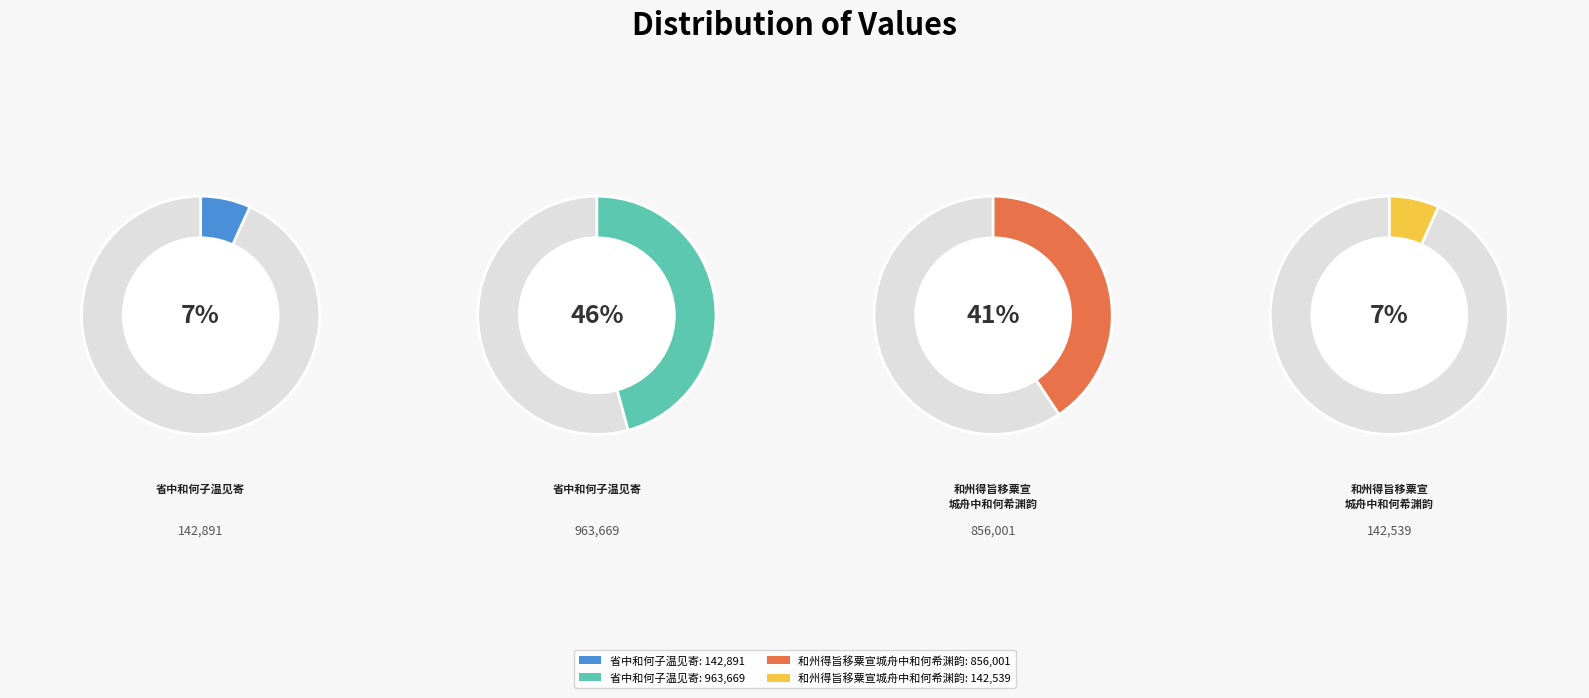

The 和州得旨移粟宣城舟中和何希渊韵 (856001) slice represents 34% of the pie. True or false?

False